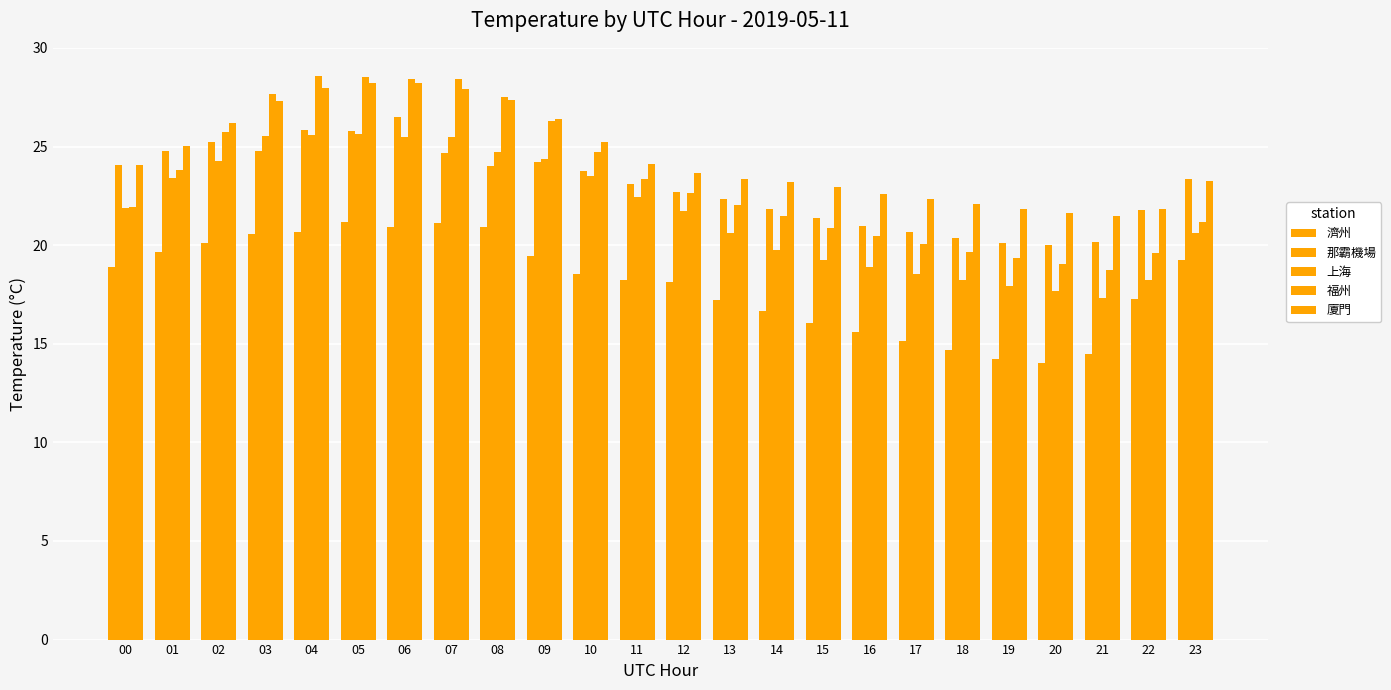

Which series has the widest spread of values?

福州